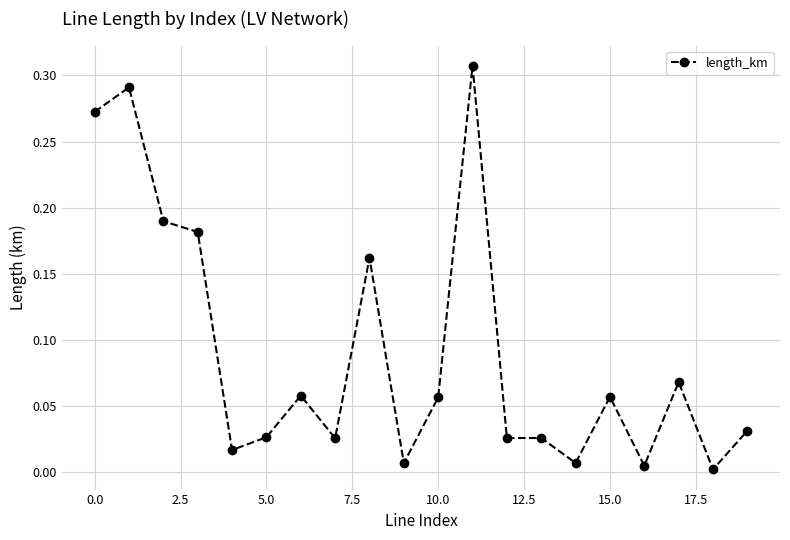

What is the sum of all values?

1.8